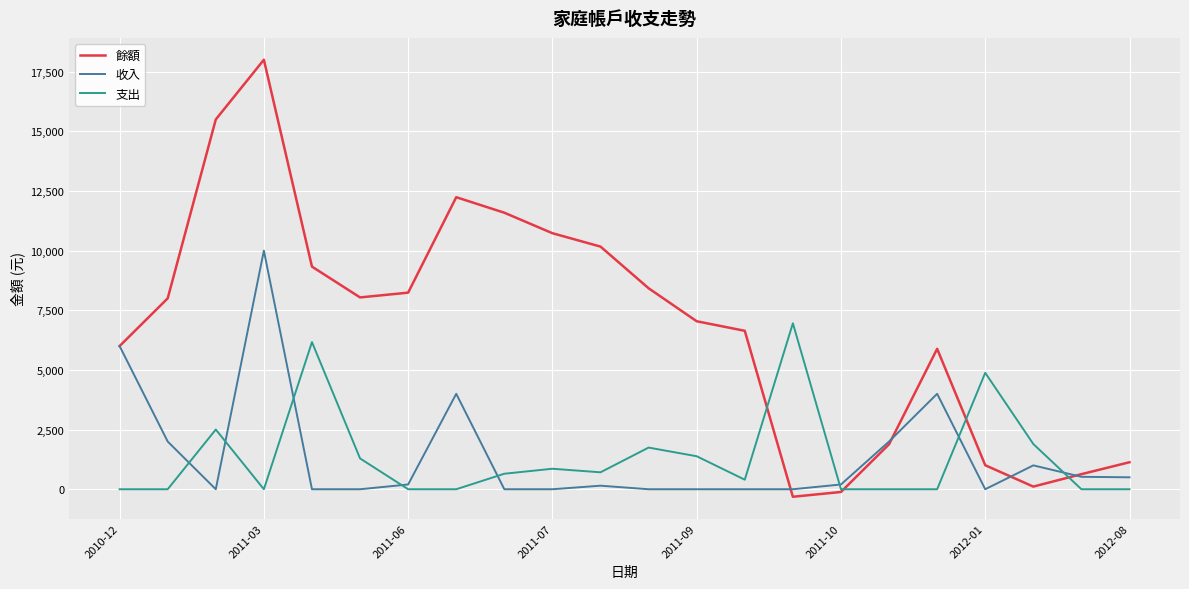

Which series has the largest total across all categories?

餘額